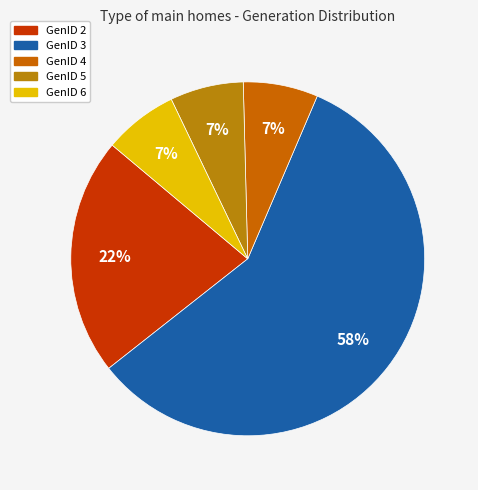

Is there a majority slice in this chart?

Yes